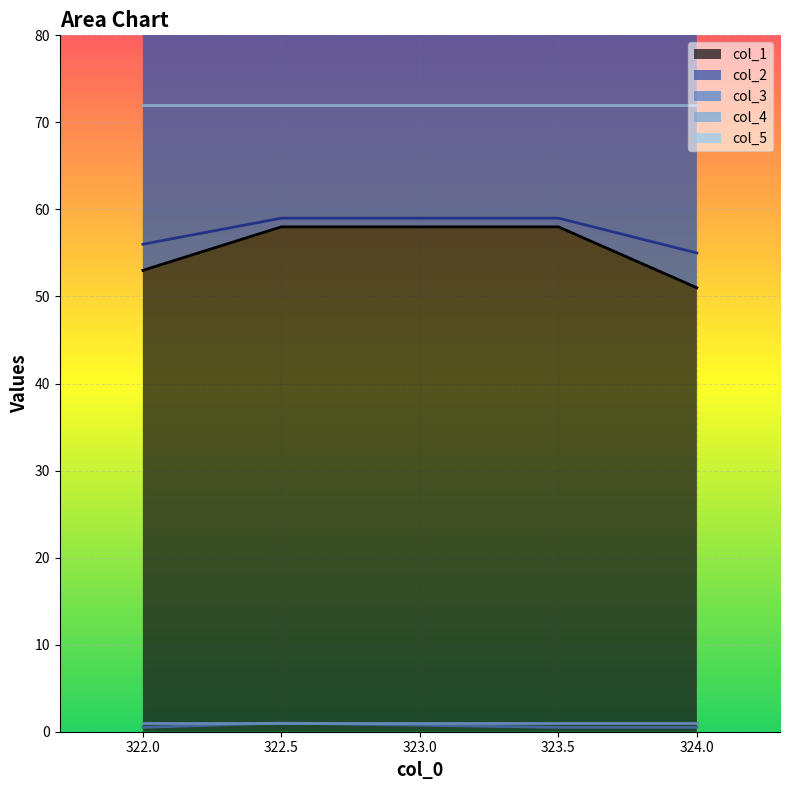

True or false: col_1 and col_2 cross at least once.

False